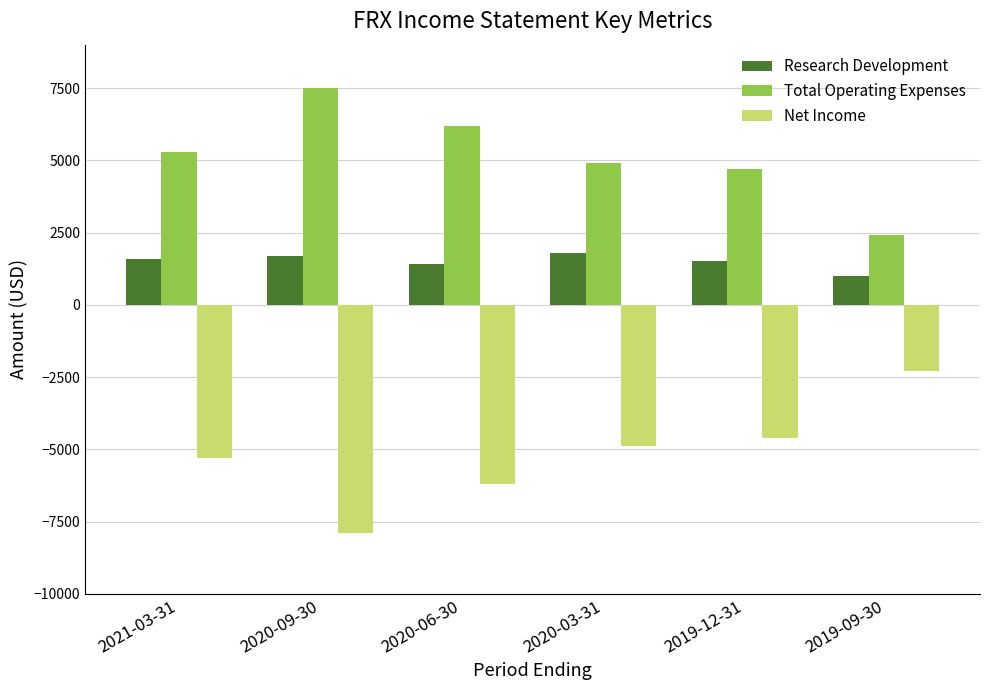

True or false: Total Operating Expenses has a value of 3981 at 2020-09-30.

False